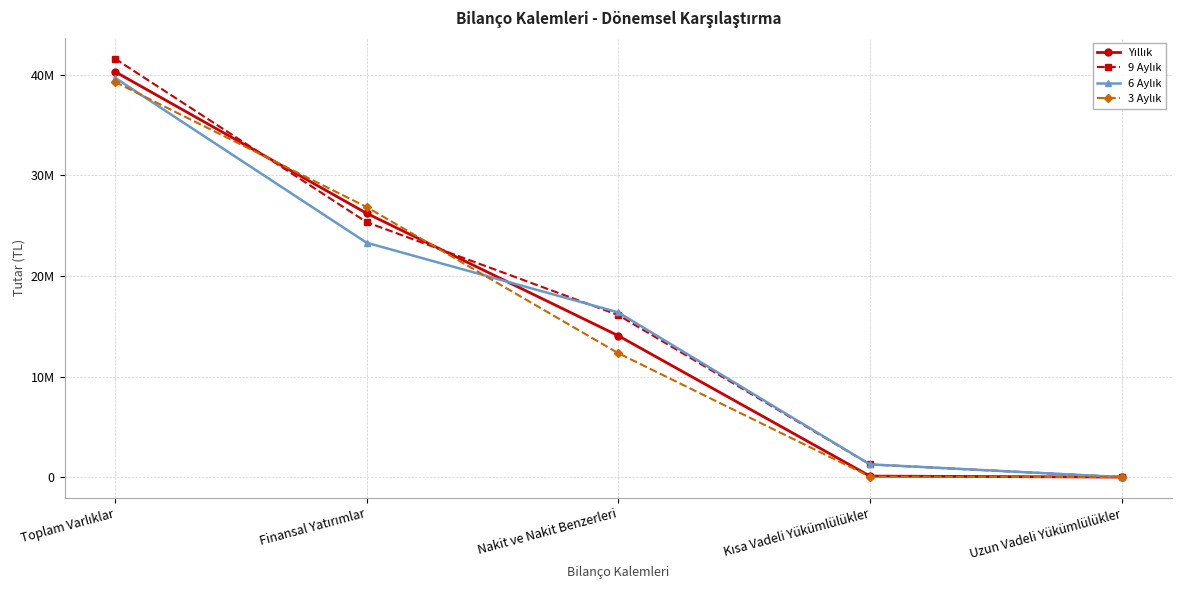

What is the difference between the 9 Aylık values at Uzun Vadeli Yükümlülükler and Finansal Yatırımlar?

25317634